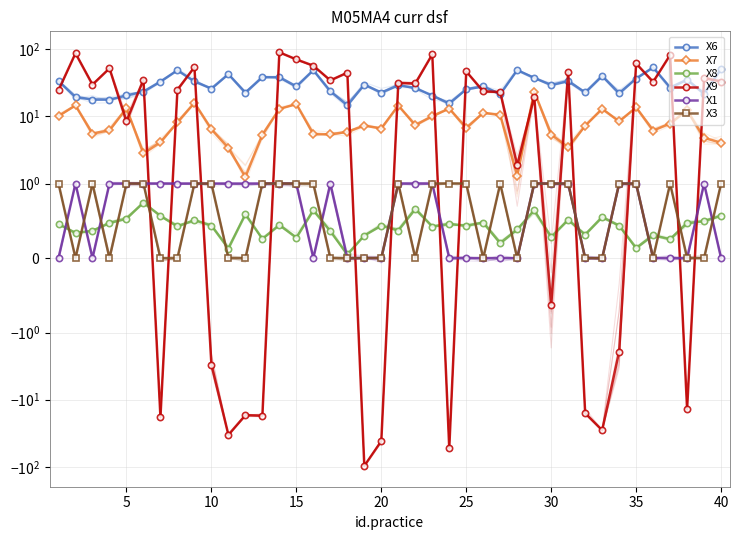

What value does the X3 series have at 25?

1.0